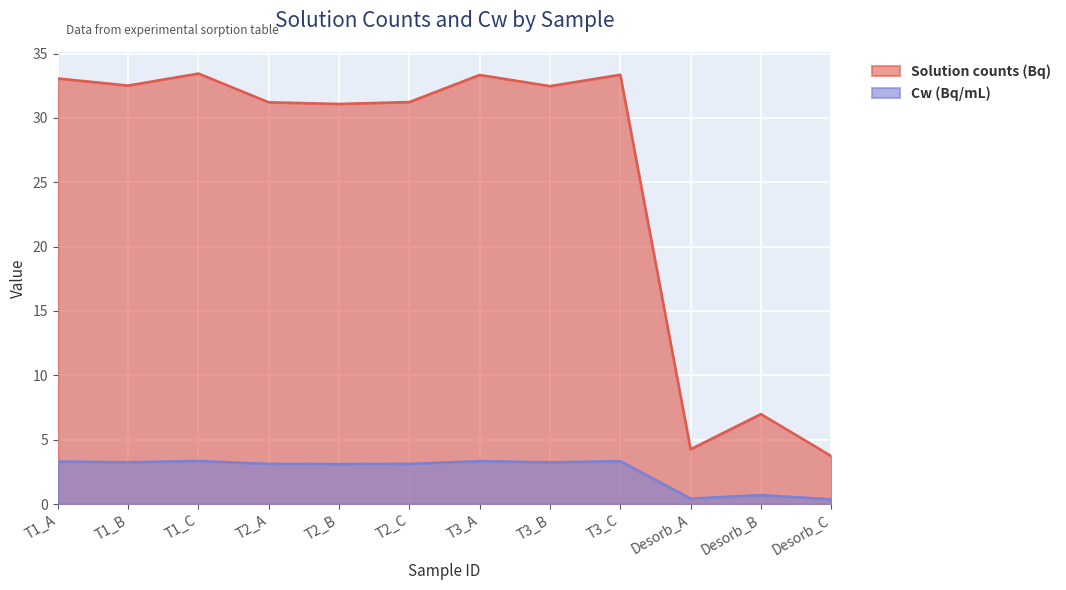

At T2_A, list the series in order from largest to smallest.

Solution counts (Bq), Cw (Bq/mL)